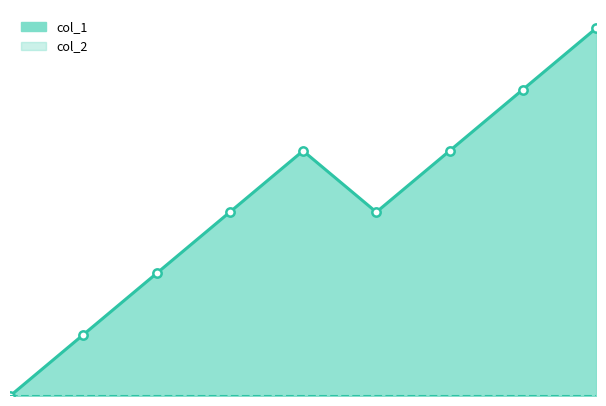

True or false: the data shows 2 at 1627575566.

False